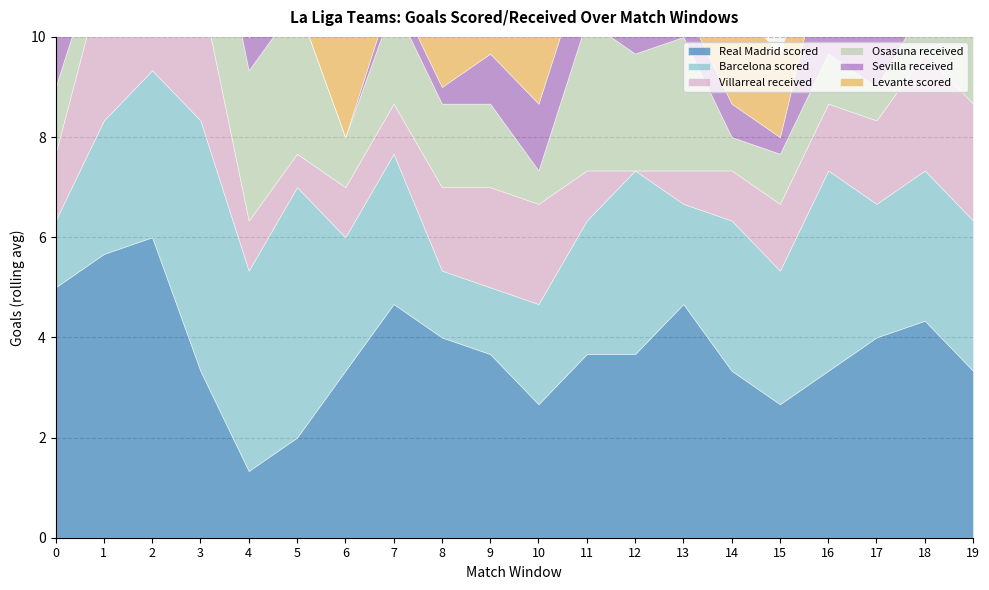

What are all the series names shown in the legend?

Real Madrid scored, Barcelona scored, Villarreal received, Osasuna received, Sevilla received, Levante scored